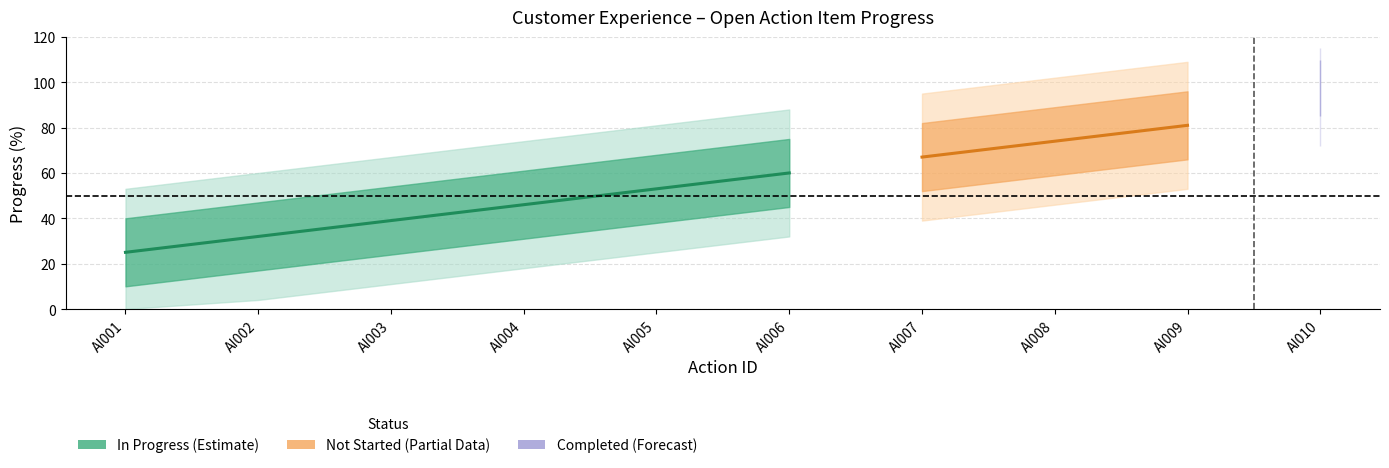

What is the average value?

58